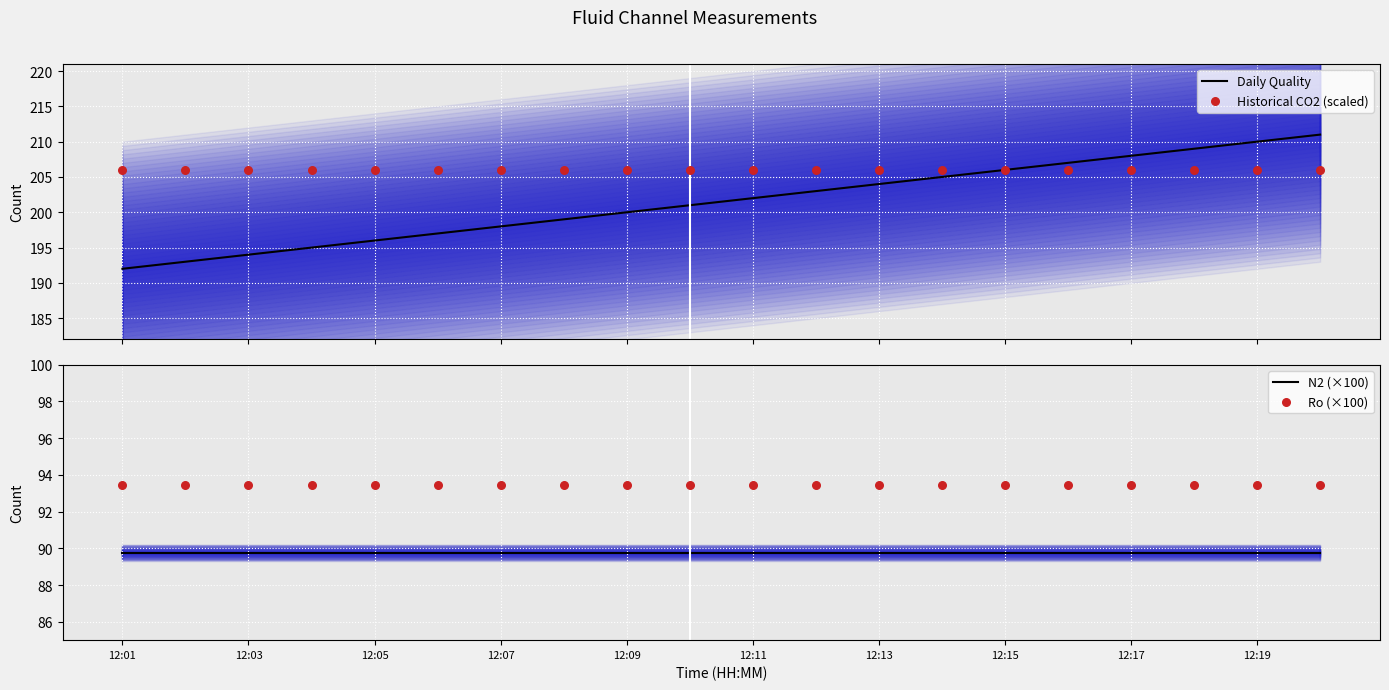

What are all the series names shown in the legend?

Daily Quality, Historical CO2 (scaled), N2 (×100), Ro (×100)